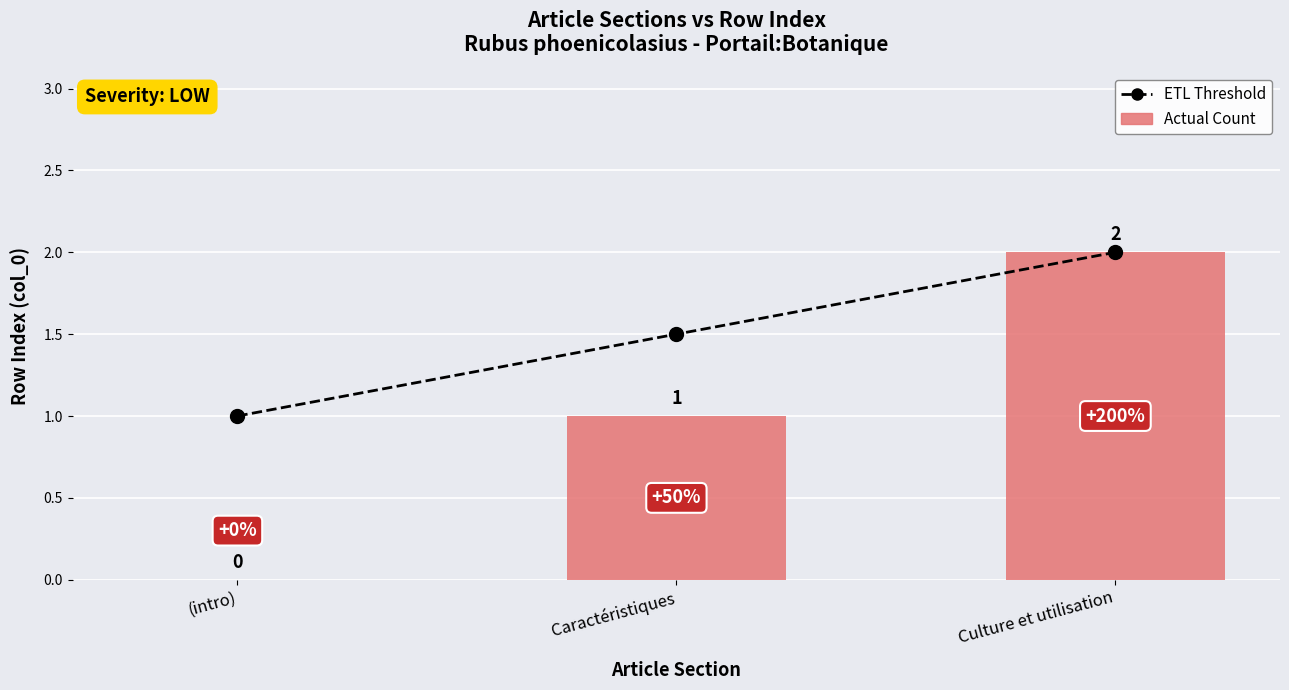

Rank the categories by Actual Count value from highest to lowest.

Culture et utilisation, Caractéristiques, (intro)